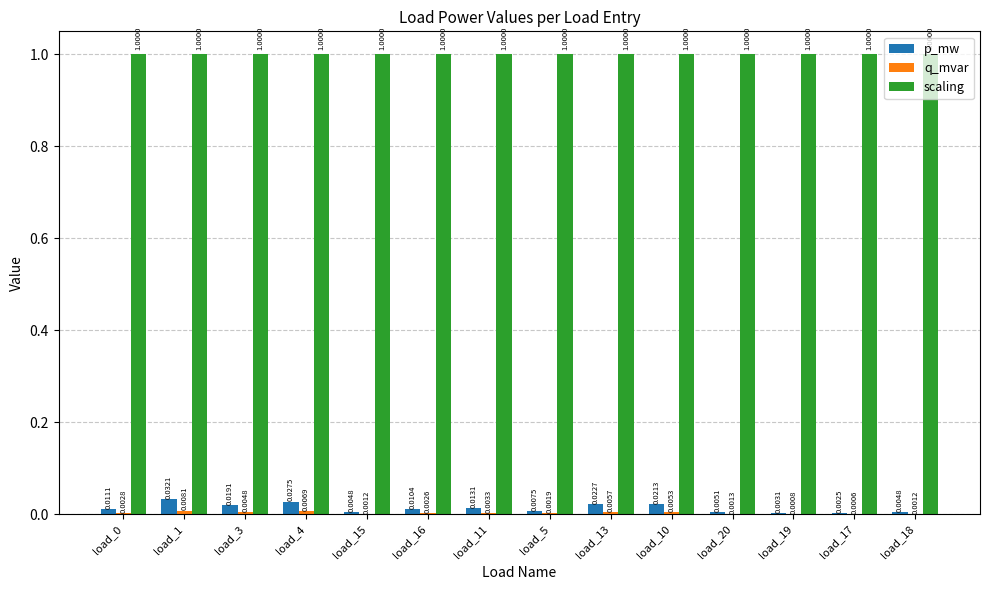

Between load_11 and load_20, which series saw the biggest shift?

p_mw